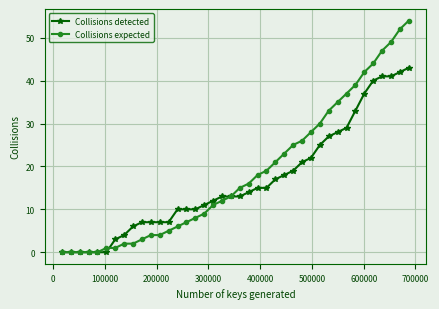

Rank the series by their maximum value, from highest to lowest.

Collisions expected, Collisions detected